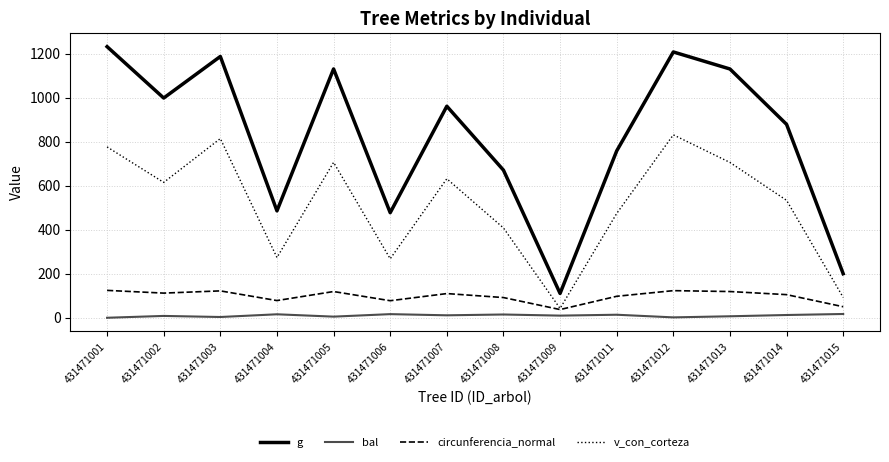

At which category is the sum across all series the highest?

431471012